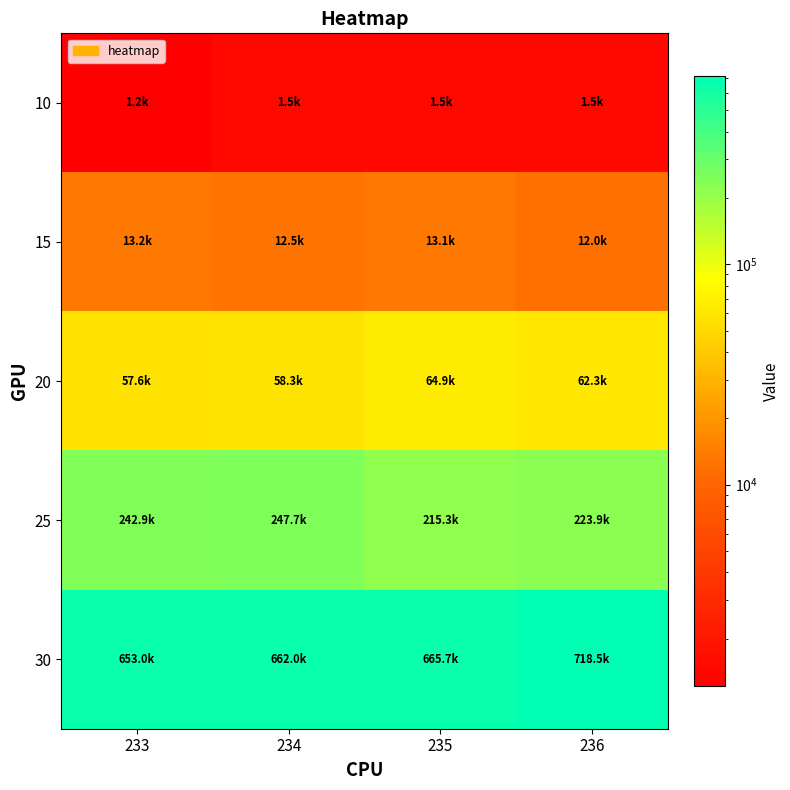

Between 234 and 236, which series saw the biggest shift?

30